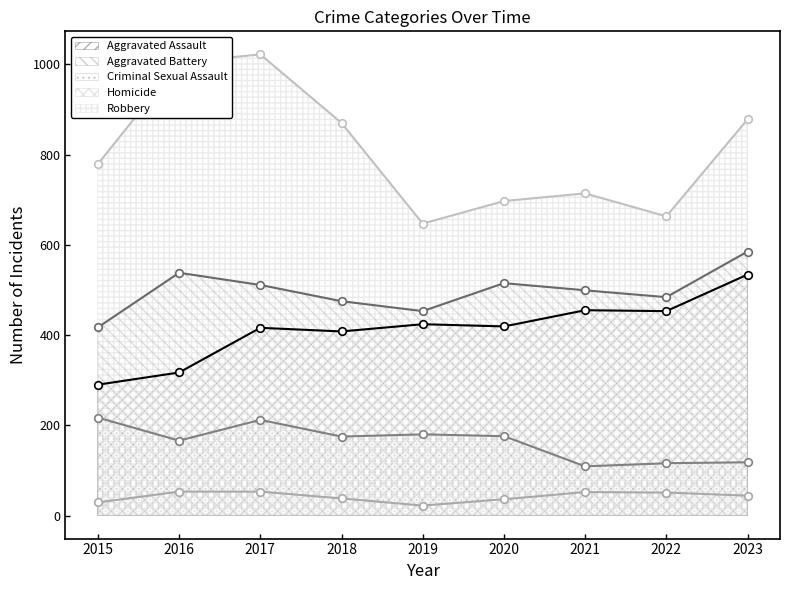

What is the total value across all series at 2023?

2159